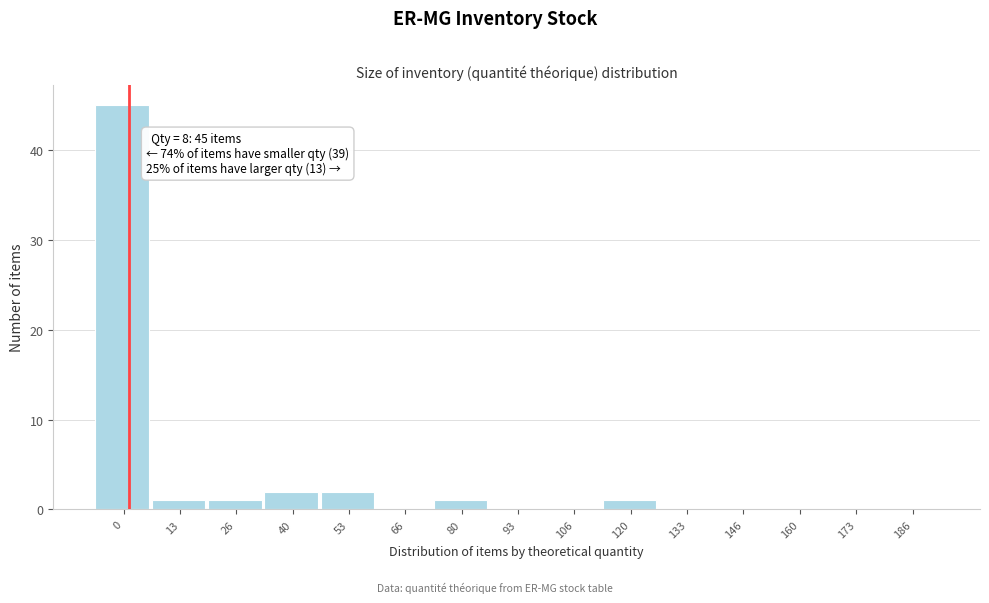

Reading left to right, extract all data points from this chart.

0=45	13=1	26=1	40=2	53=2	66=0	80=1	93=0	106=0	120=1	133=0	146=0	160=0	173=0	186=0